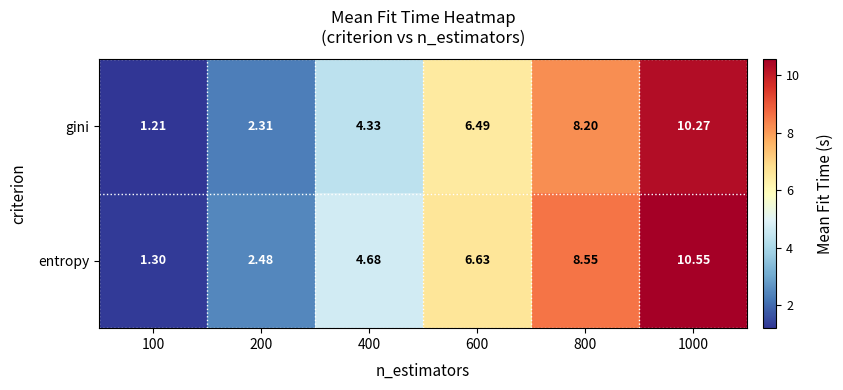

Which series has the largest total across all categories?

entropy